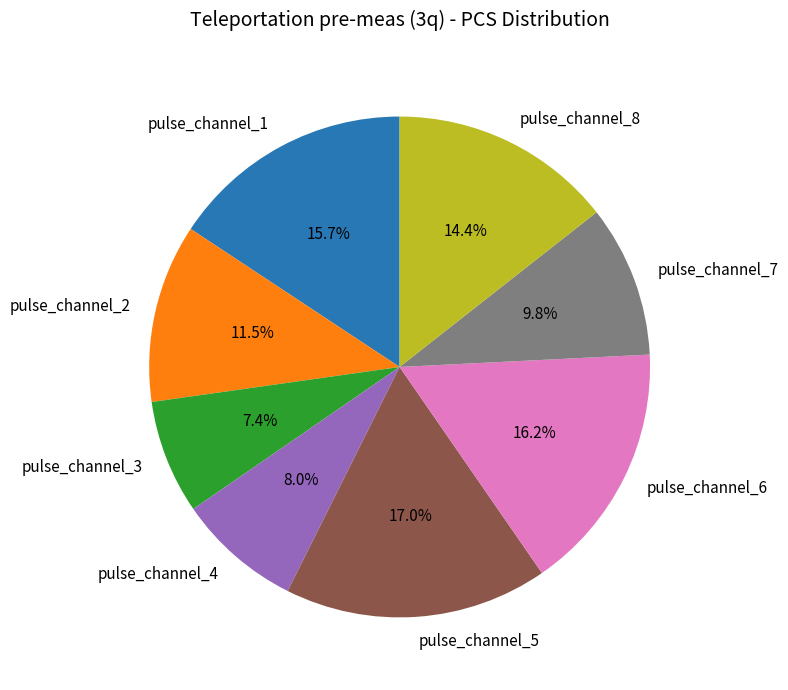

Count the number of slices in the pie.

8